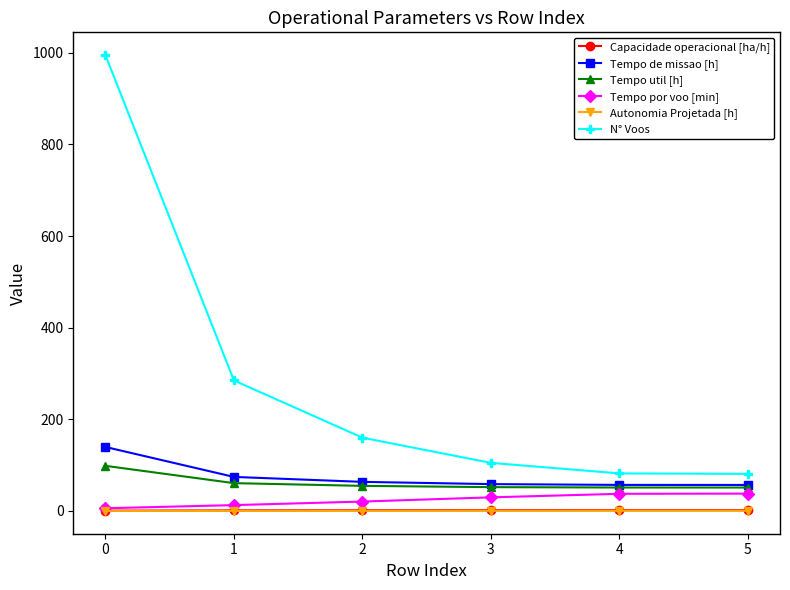

Is it true that N° Voos equals 82.0 at 4?

True